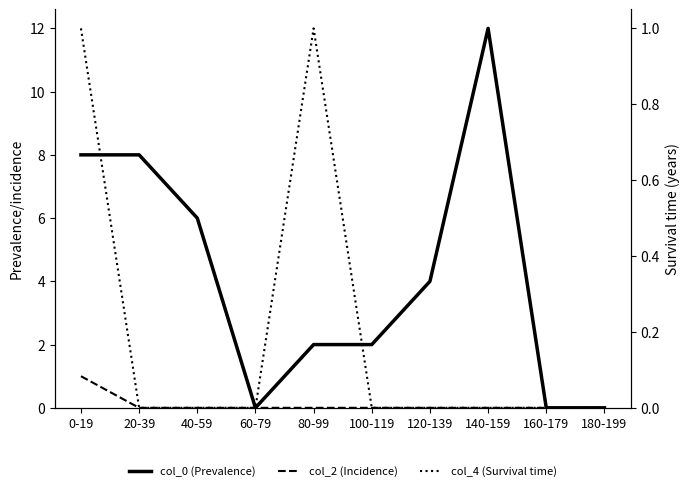

How many values in the col_4 (Survival time) series exceed 0?

2